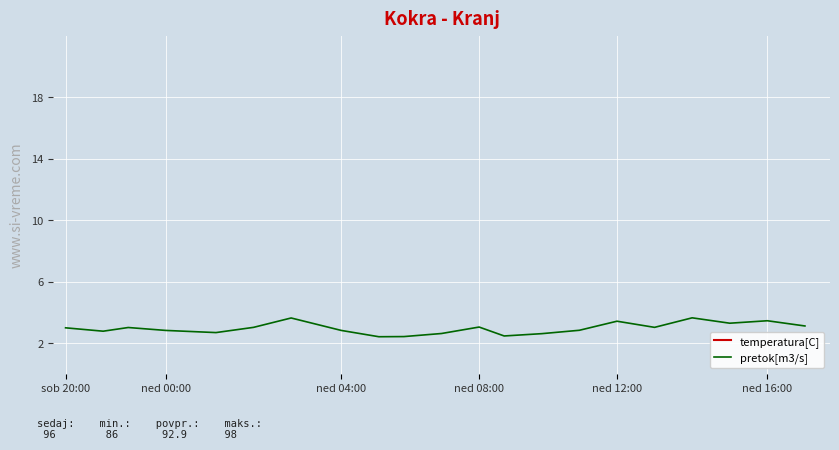

What is the highest value of the pretok[m3/s] series?

3.6